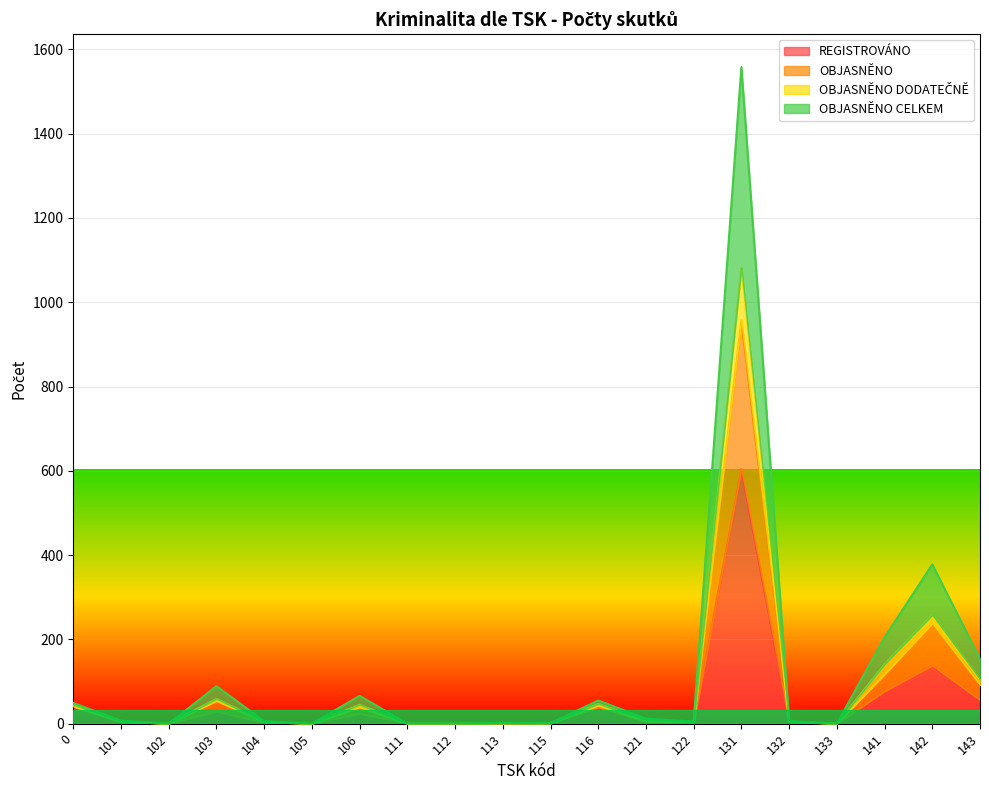

True or false: REGISTROVÁNO has a value of 56 at 143.

True